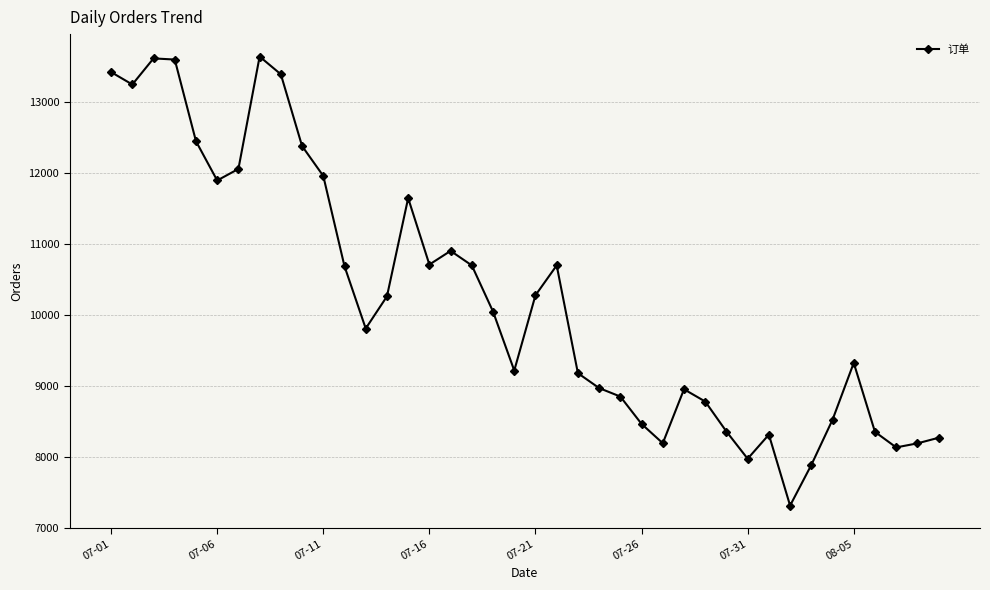

What is the sum of all values?

408695